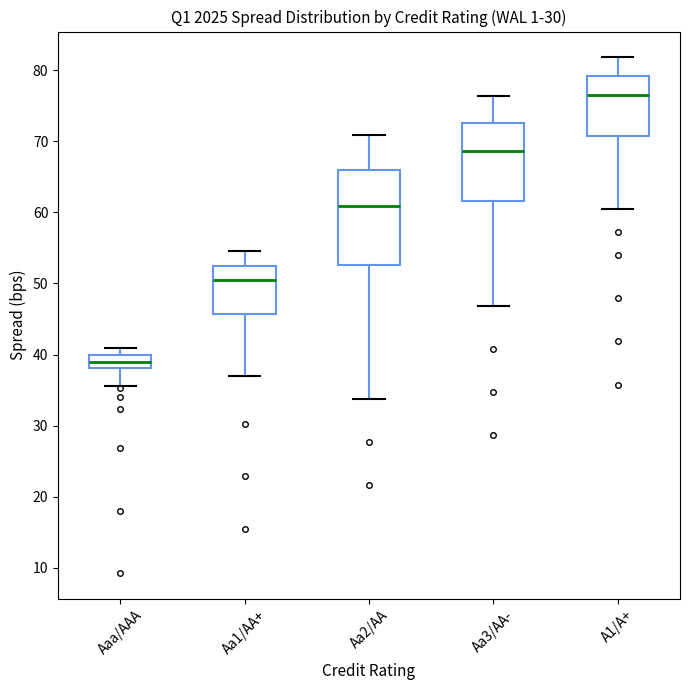

Which box has the highest median line?

A1/A+